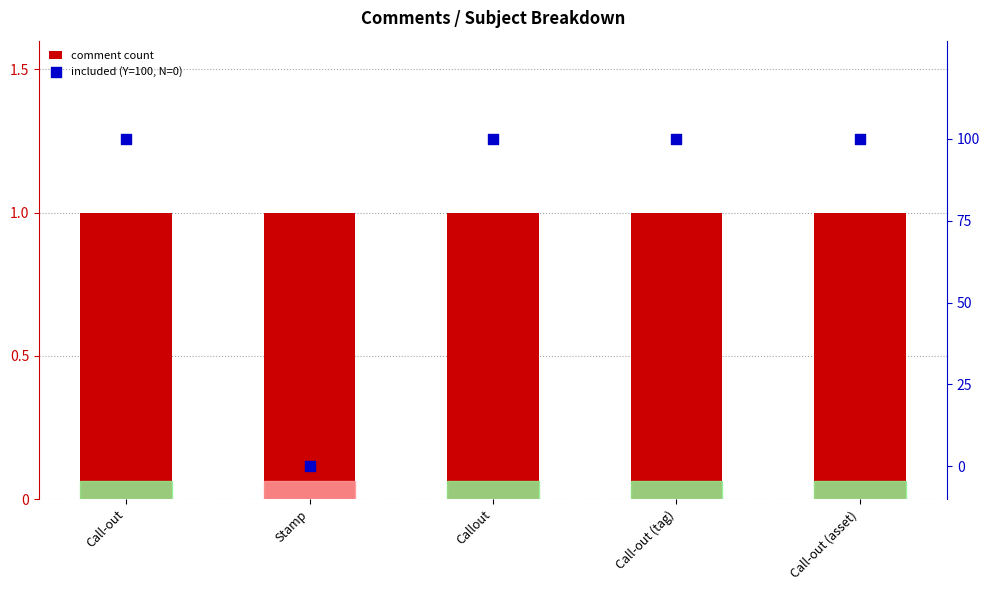

At which category is the sum across all series the highest?

Call-out